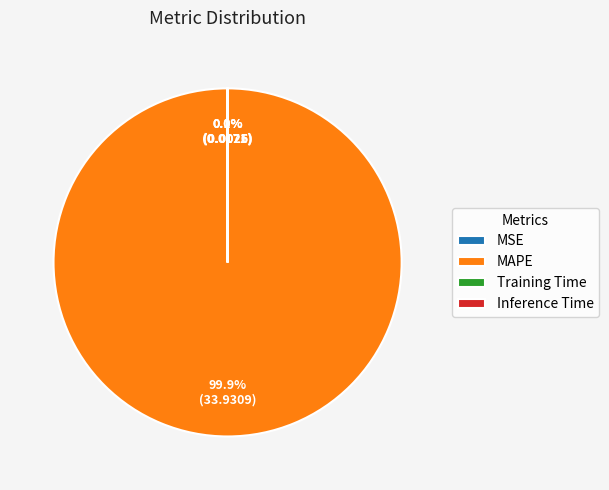

What portion of the pie excludes MAPE?

0.1%